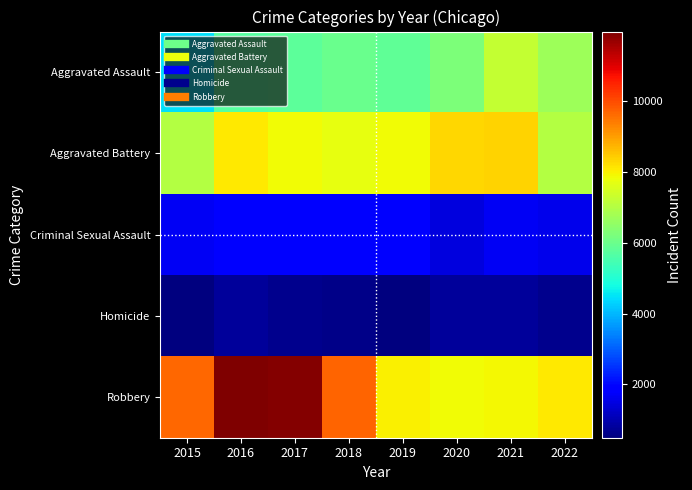

Which series has the largest range (max minus min)?

Robbery